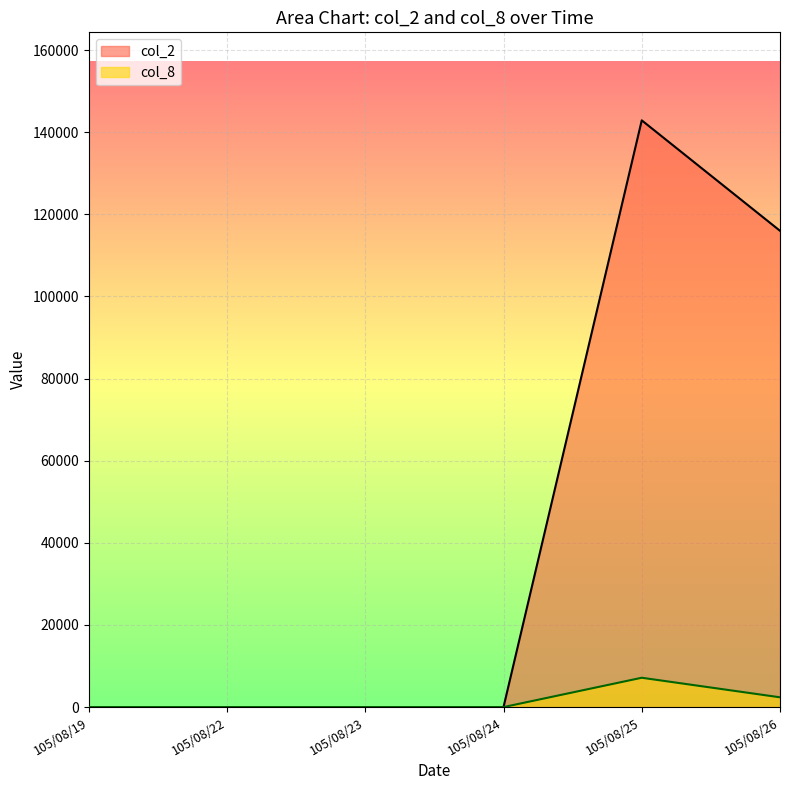

List the series in order of their overall mean, lowest first.

col_8, col_2